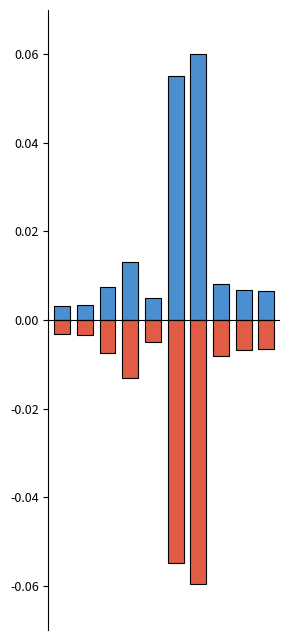

What is the maximum value shown in the chart?

0.1